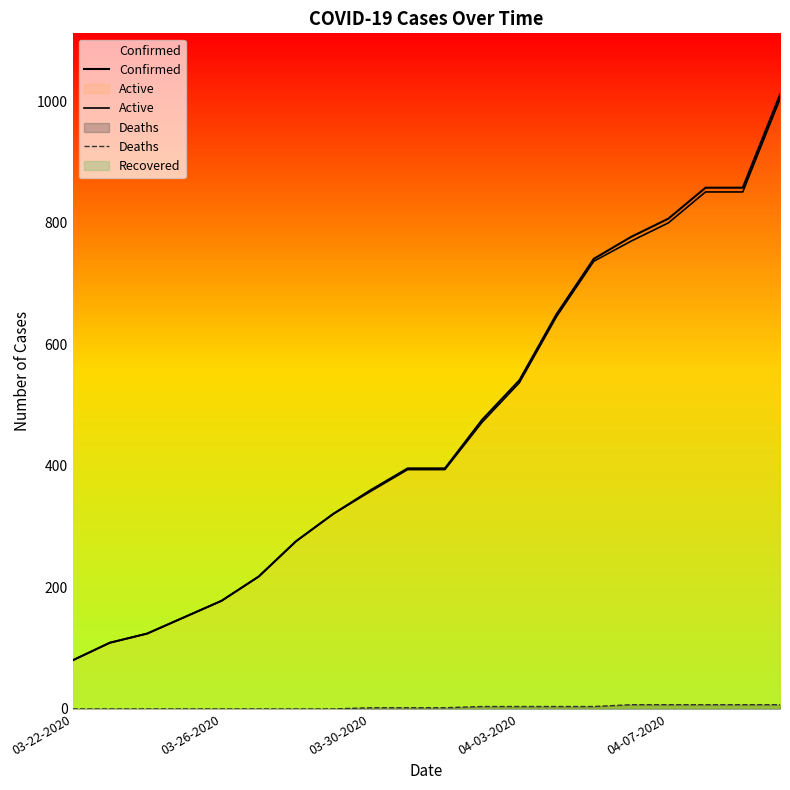

How many values in the Deaths series are below 2?

8